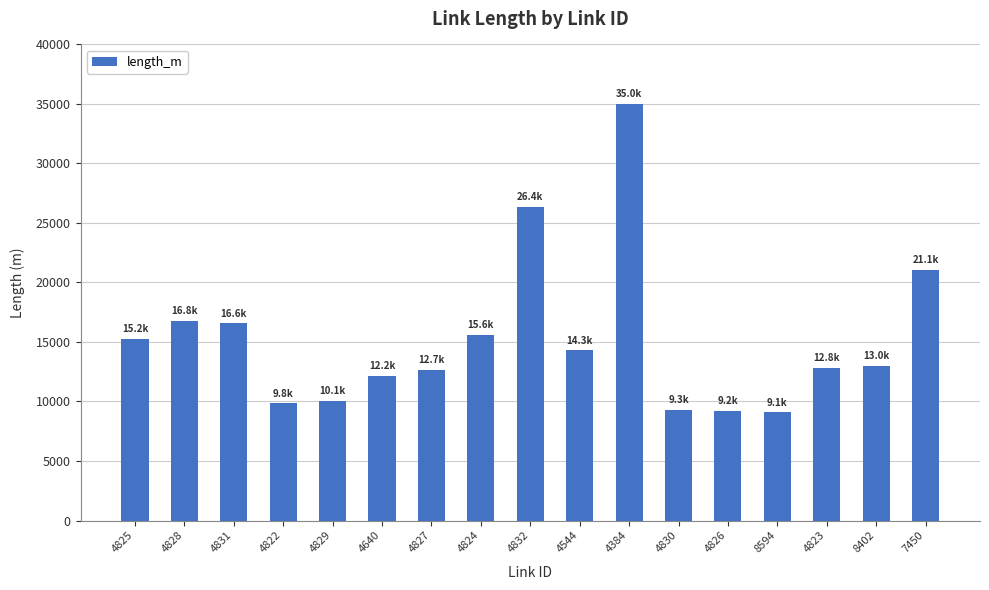

Which category has the highest value across all series?

4384